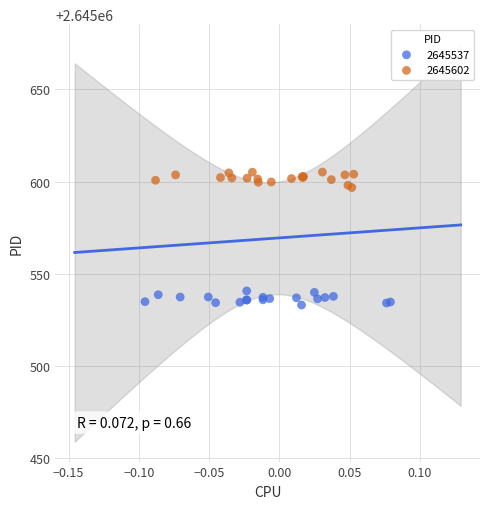

Which series contains the lowest Y value?

2645537